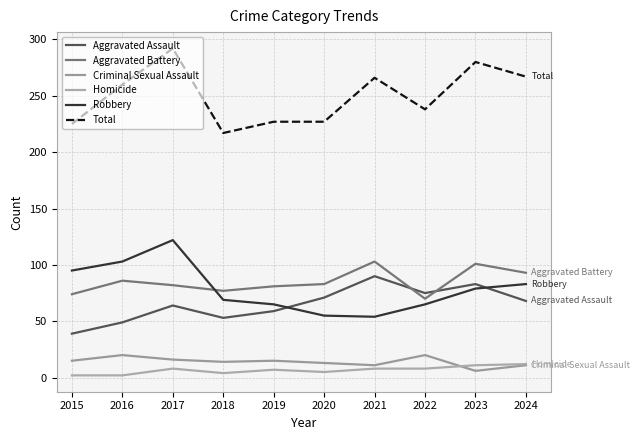

Reading left to right, transcribe all the data shown in this chart.

Aggravated Assault: 39	49	64	53	59	71	90	75	83	68
Aggravated Battery: 74	86	82	77	81	83	103	70	101	93
Criminal Sexual Assault: 15	20	16	14	15	13	11	20	6	11
Homicide: 2	2	8	4	7	5	8	8	11	12
Robbery: 95	103	122	69	65	55	54	65	79	83
Total: 225	260	292	217	227	227	266	238	280	267